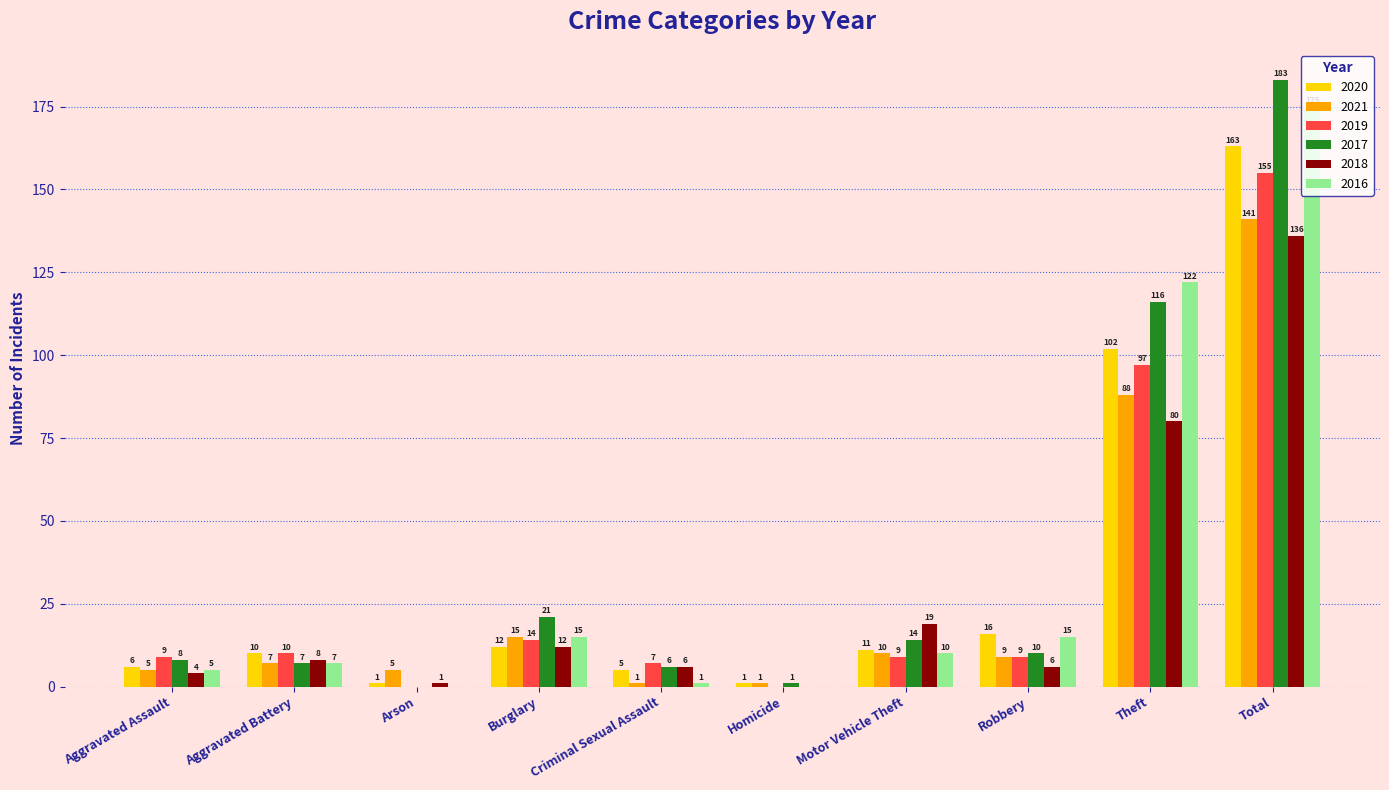

Which series changed the most between Aggravated Assault and Arson?

2019